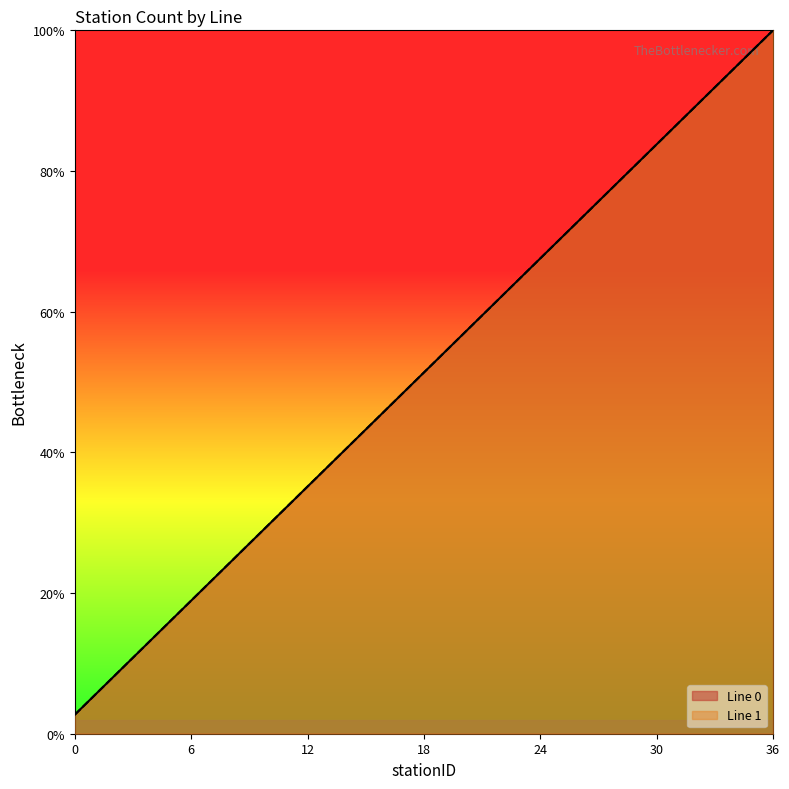

Does the chart have visible grid lines?

No